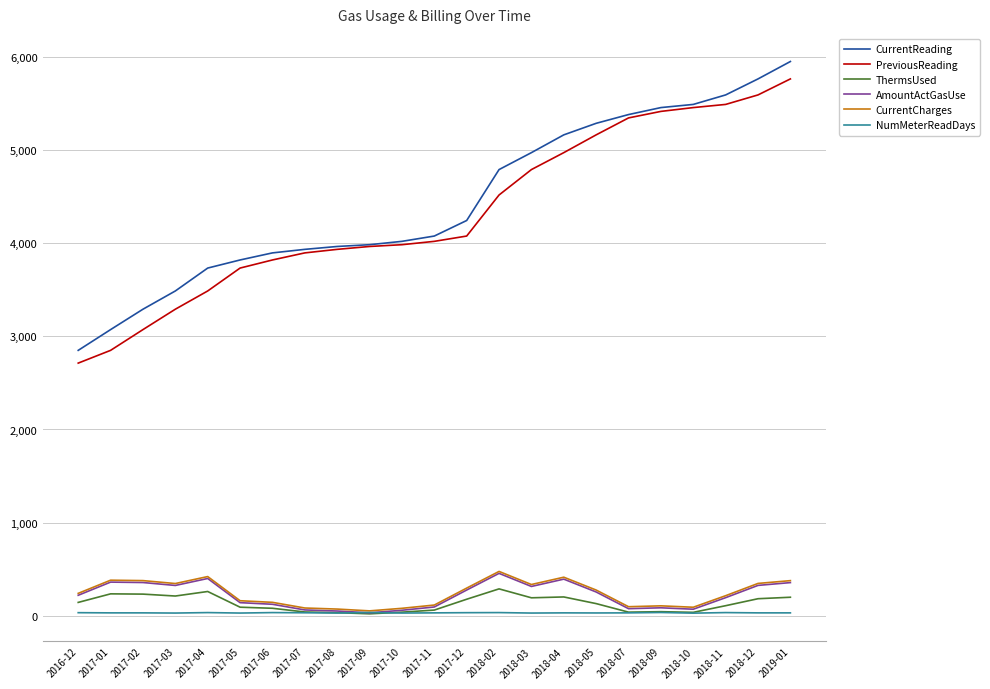

How many lines are shown in the chart?

6